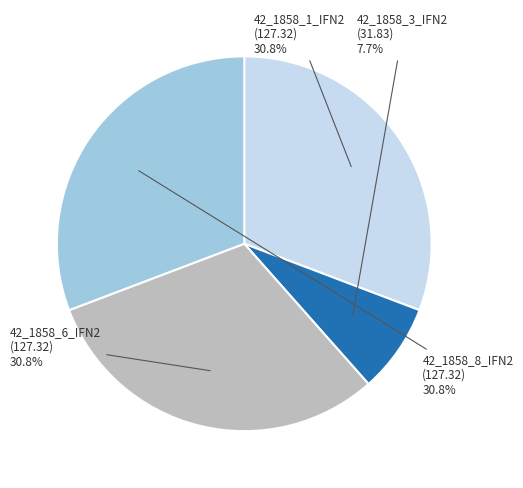

What percentage is NOT represented by 42_1858_1_IFN2 (127.32)?

69.2%